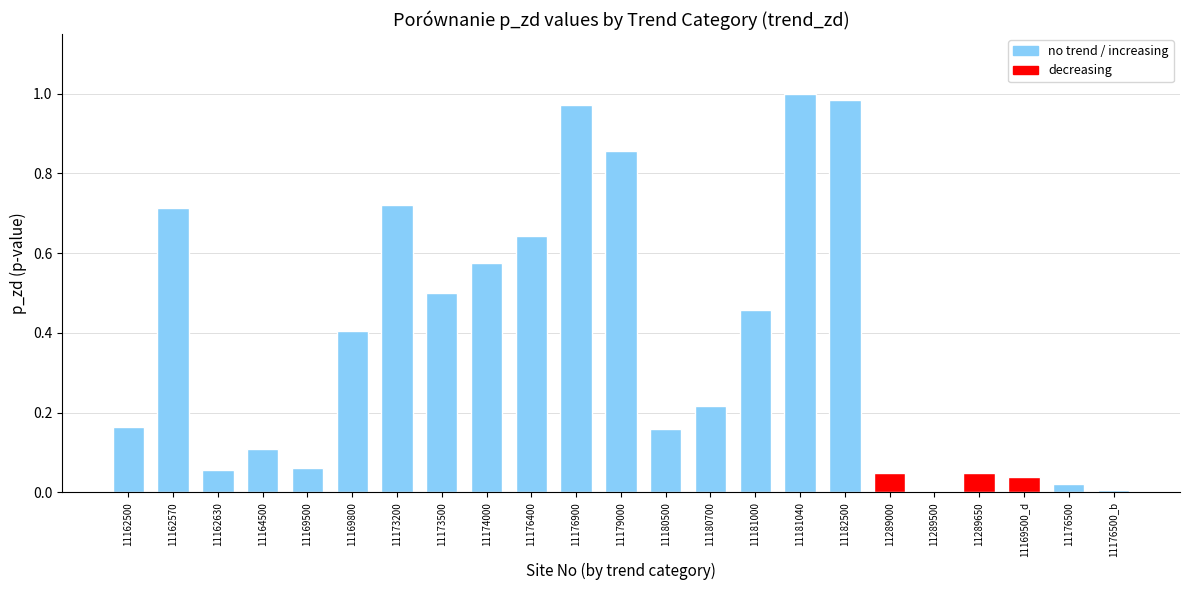

The value at 11176500 is 0.0. True or false?

True